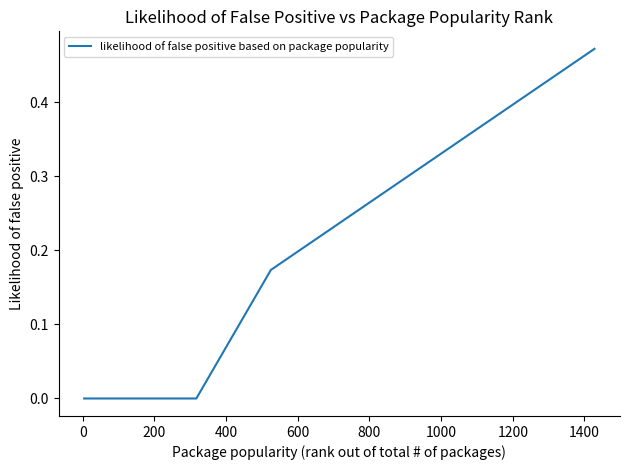

What is the greatest value displayed?

0.5